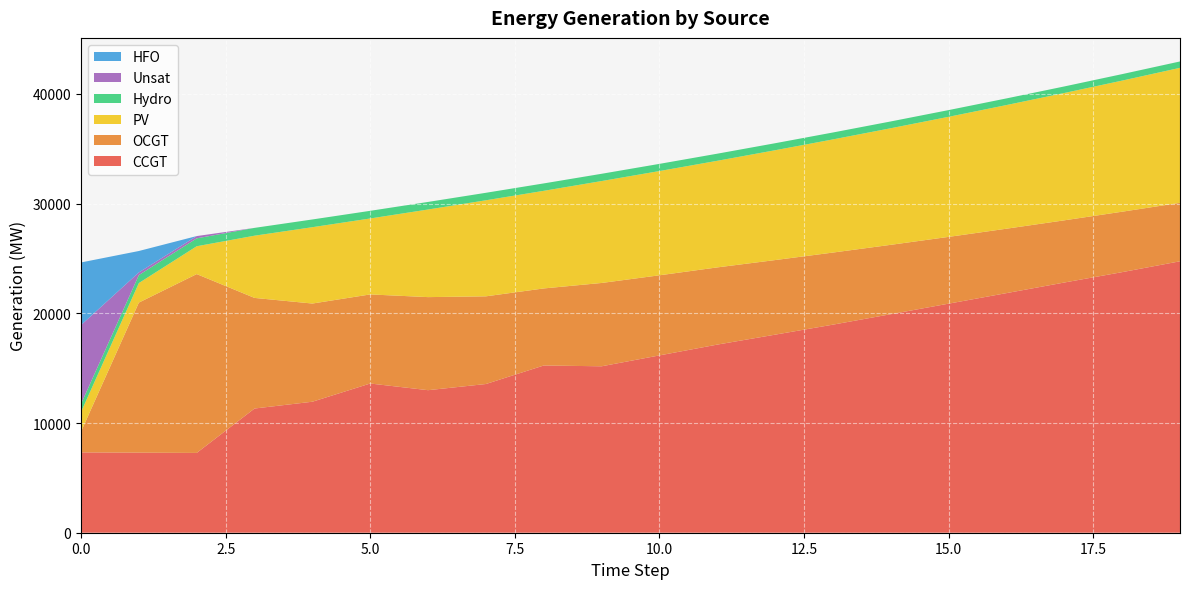

Reading left to right, list all the values displayed in this chart.

CCGT: 0=7323	1=7299	2=7274	3=11322	4=11941	5=13601	6=12993	7=13555	8=15244	9=15171	10=16163	11=17148	12=18054	13=18967	14=19920	15=20881	16=21841	17=22807	18=23753	19=24742
OCGT: 0=1891	1=13678	2=16301	3=10081	4=8950	5=8120	6=8483	7=7993	8=7023	9=7595	10=7302	11=7037	12=6799	13=6571	14=6323	15=6086	16=5871	17=5669	18=5509	19=5327
PV: 0=1791	1=1782	2=2539	3=5673	4=6960	5=6925	6=7987	7=8756	8=8899	9=9290	10=9503	11=9718	12=10012	13=10315	14=10628	15=10946	16=11272	17=11607	18=11951	19=12308
Hydro: 0=734	1=726	2=719	3=712	4=704	5=697	6=689	7=682	8=675	9=661	10=654	11=647	12=639	13=630	14=619	15=612	16=605	17=597	18=590	19=580
Unsat: 0=7192	1=243	2=208	3=0	4=0	5=0	6=1	7=0	8=0	9=1	10=0	11=0	12=0	13=0	14=0	15=0	16=0	17=0	18=1	19=1
HFO: 0=5705	1=1952	2=0	3=0	4=0	5=0	6=0	7=0	8=0	9=0	10=0	11=0	12=0	13=0	14=0	15=0	16=0	17=0	18=0	19=0